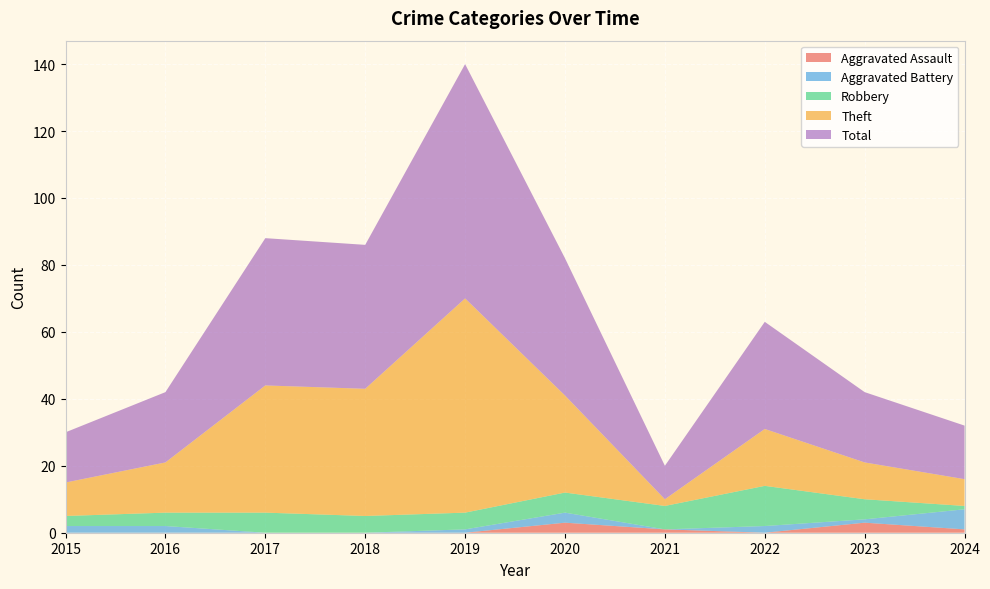

Reading right to left, extract all data points from this chart.

Aggravated Assault: 2024=1	2023=3	2022=0	2021=1	2020=3	2019=0	2018=0	2017=0	2016=0	2015=0
Aggravated Battery: 2024=6	2023=1	2022=2	2021=0	2020=3	2019=1	2018=0	2017=0	2016=2	2015=2
Robbery: 2024=1	2023=6	2022=12	2021=7	2020=6	2019=5	2018=5	2017=6	2016=4	2015=3
Theft: 2024=8	2023=11	2022=17	2021=2	2020=29	2019=64	2018=38	2017=38	2016=15	2015=10
Total: 2024=16	2023=21	2022=32	2021=10	2020=41	2019=70	2018=43	2017=44	2016=21	2015=15